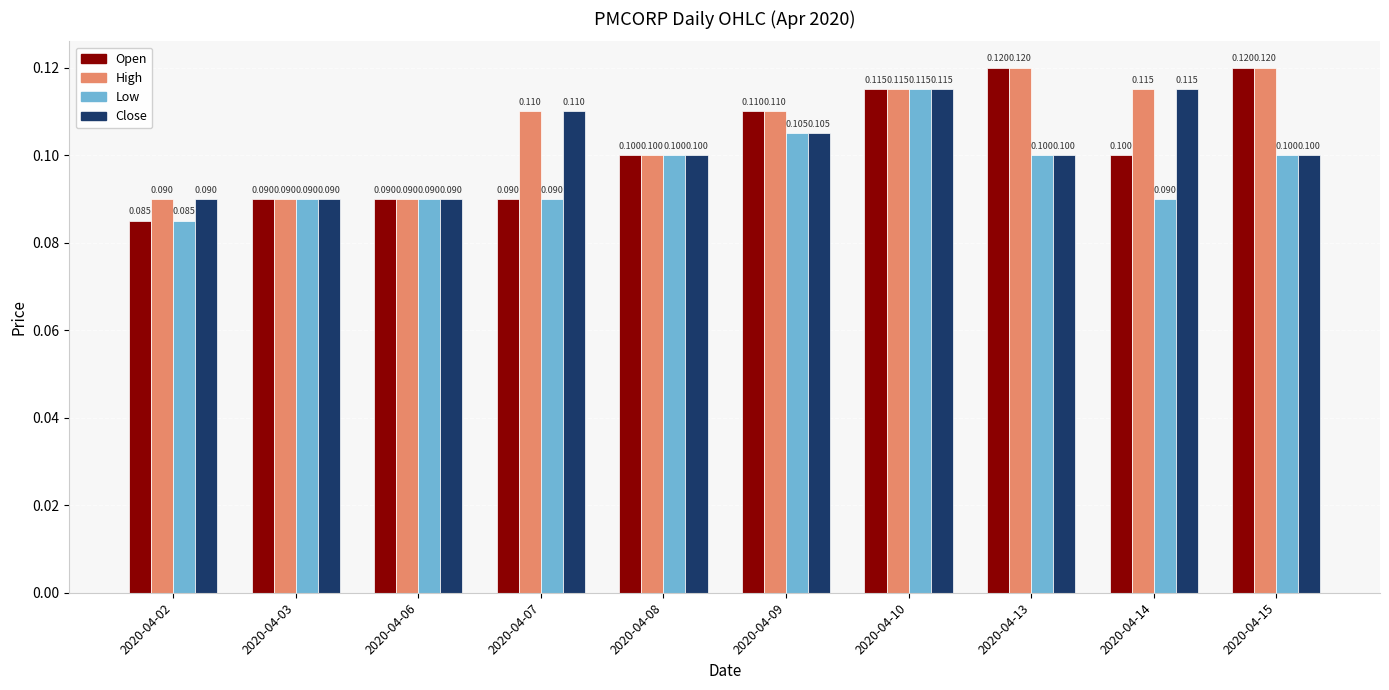

Are the bars grouped side by side (vs. stacked)?

Yes